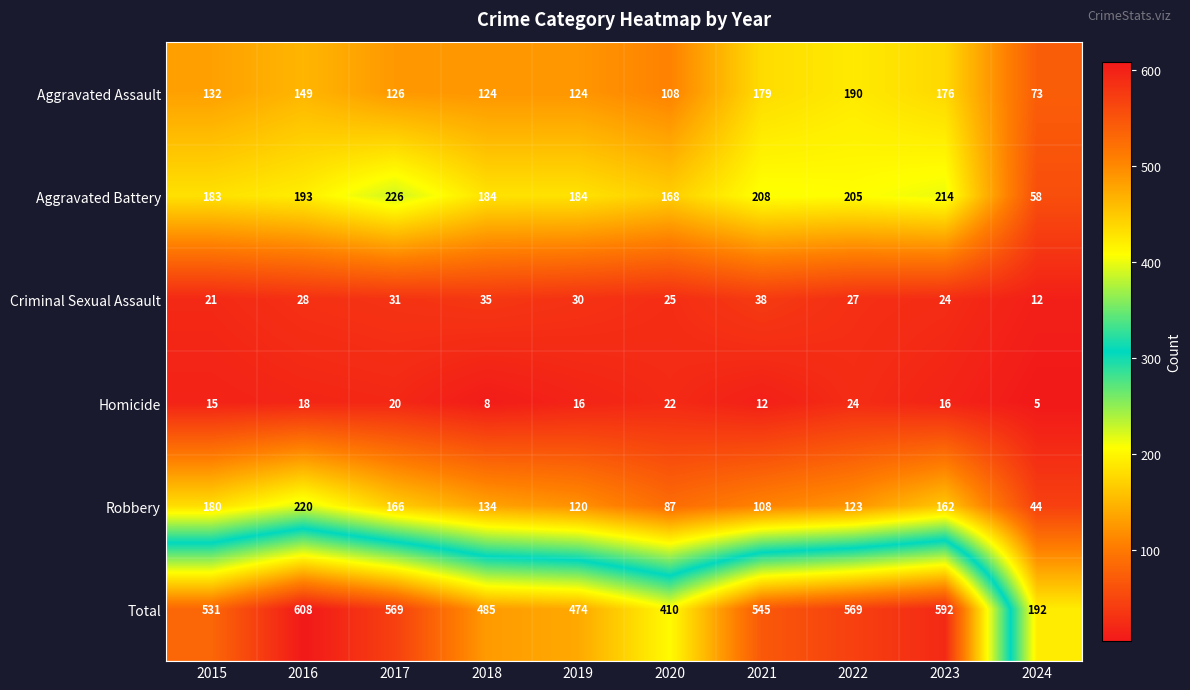

Which series has the widest spread of values?

Total